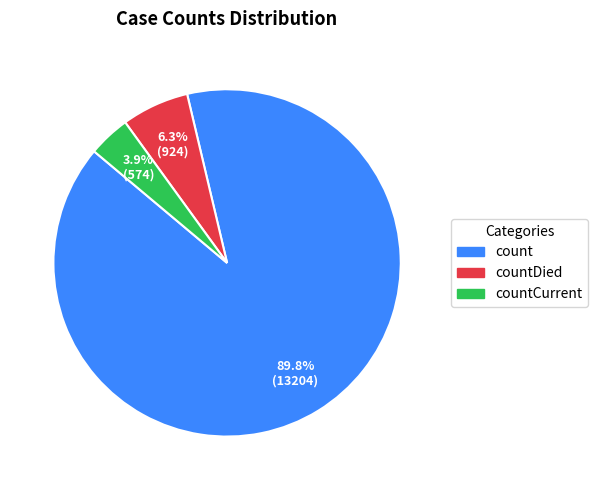

Is there a majority slice in this chart?

Yes